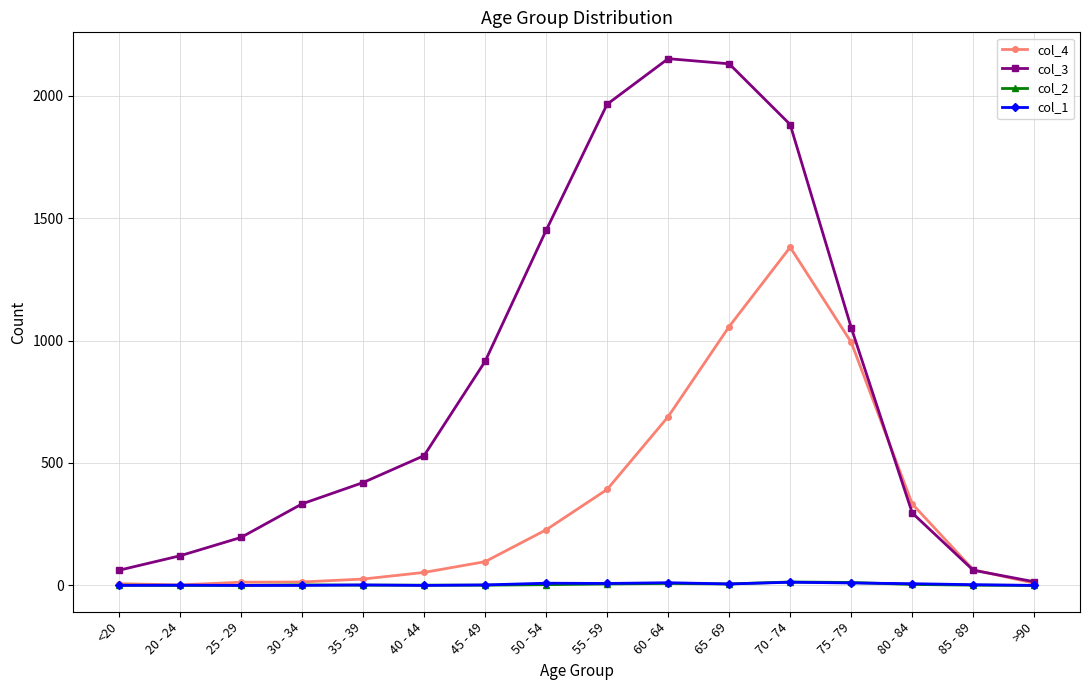

True or false: col_1 has more than 0 points higher than both neighbors.

True